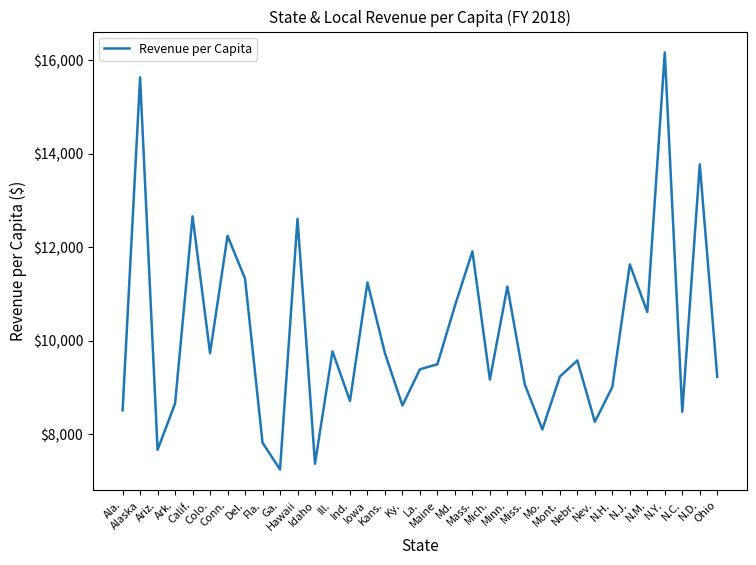

What is the difference between the maximum and minimum values?

8922.5